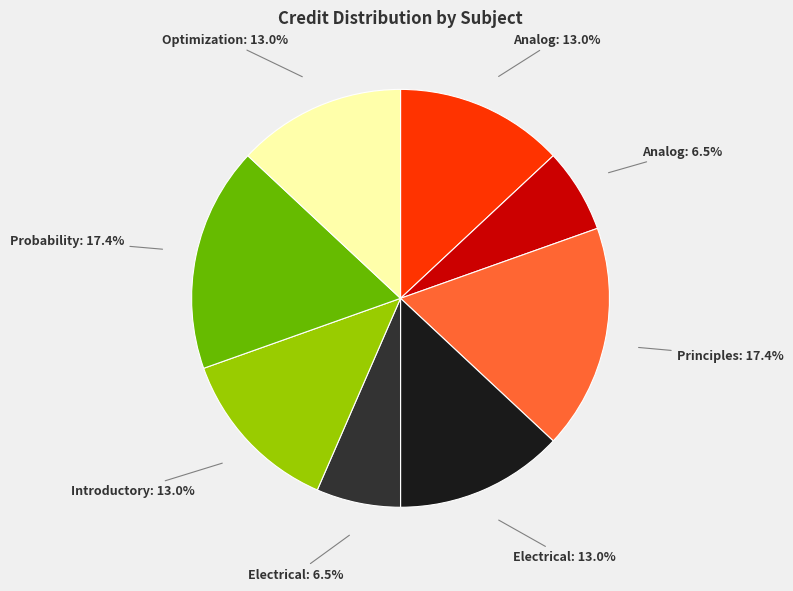

Is there any slice that represents more than half of the pie?

No